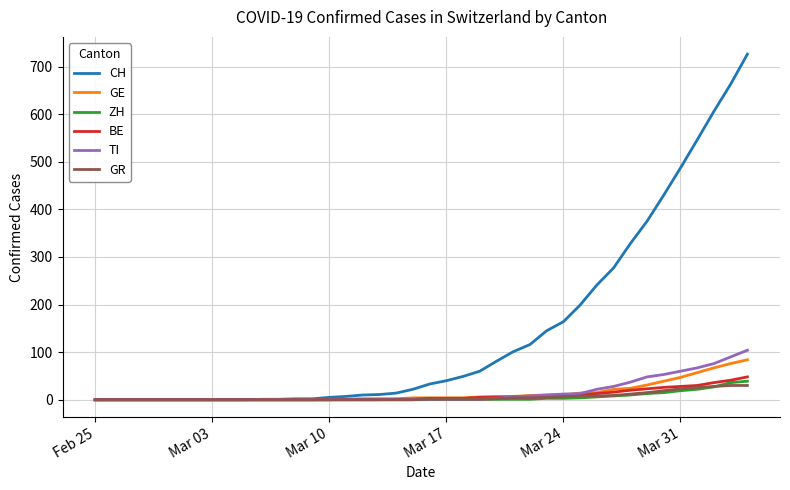

Which series has the largest total across all categories?

CH